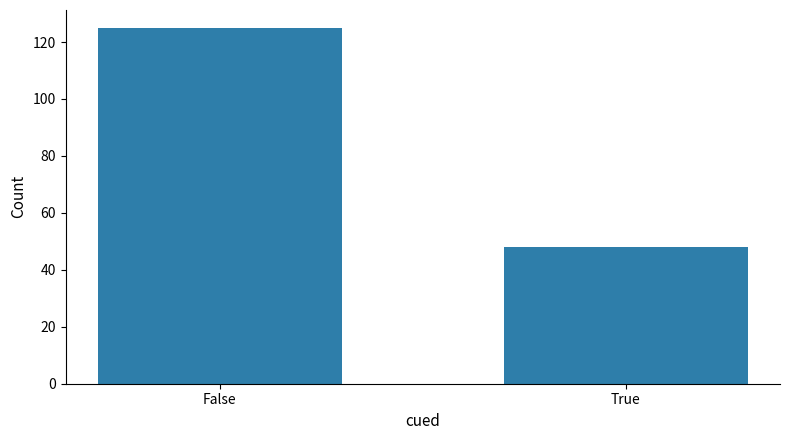

Approximately how many times larger is the value at True compared to False?

0.4